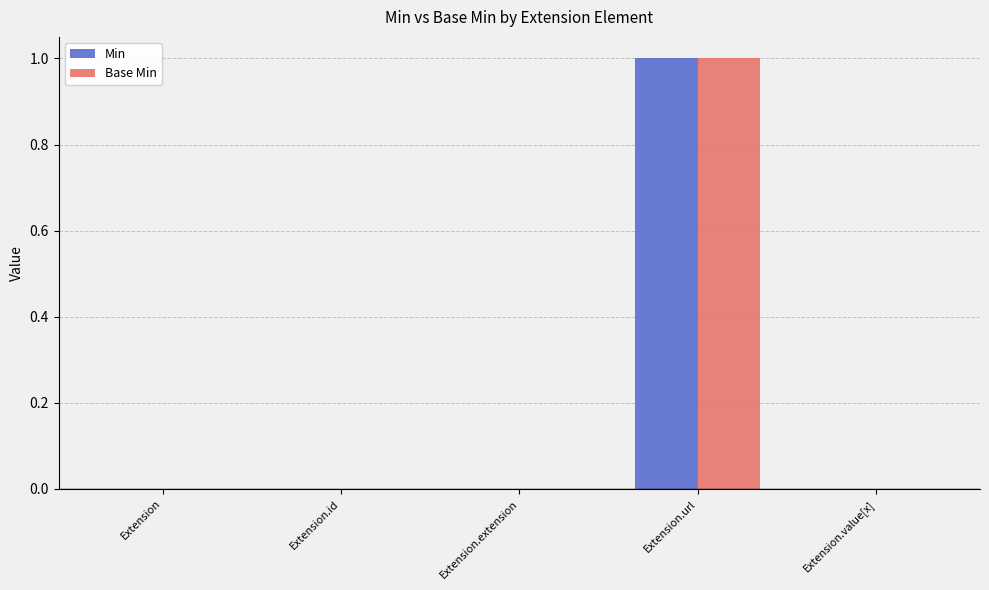

What is the total value across all series at Extension.url?

2